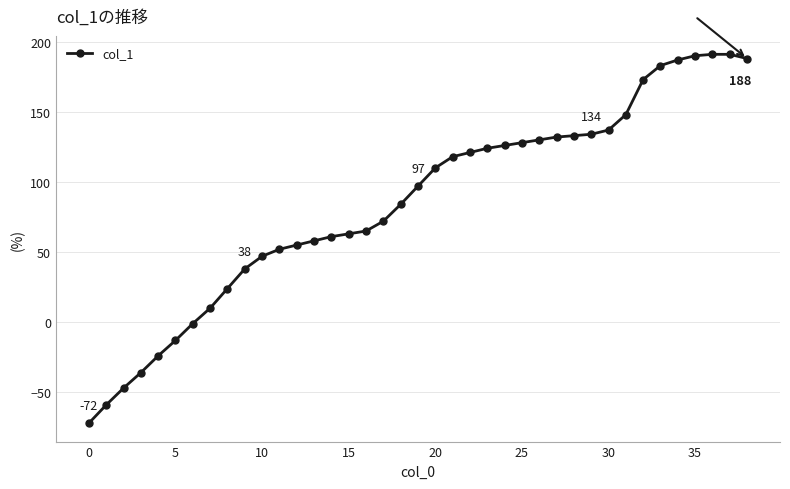

What is the difference between the second highest and second lowest values?

250